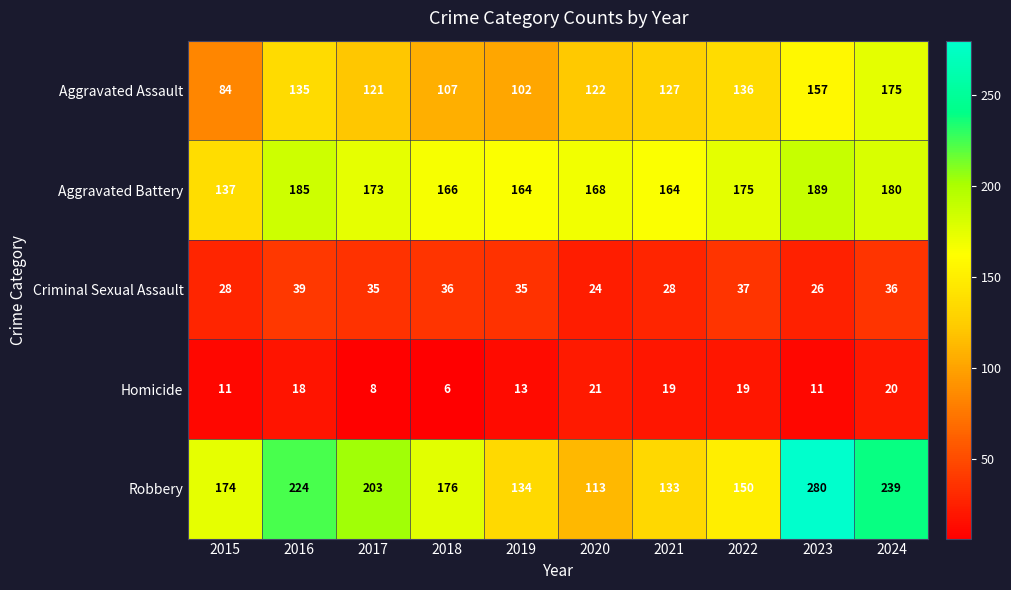

What is the average value of the Criminal Sexual Assault series?

32